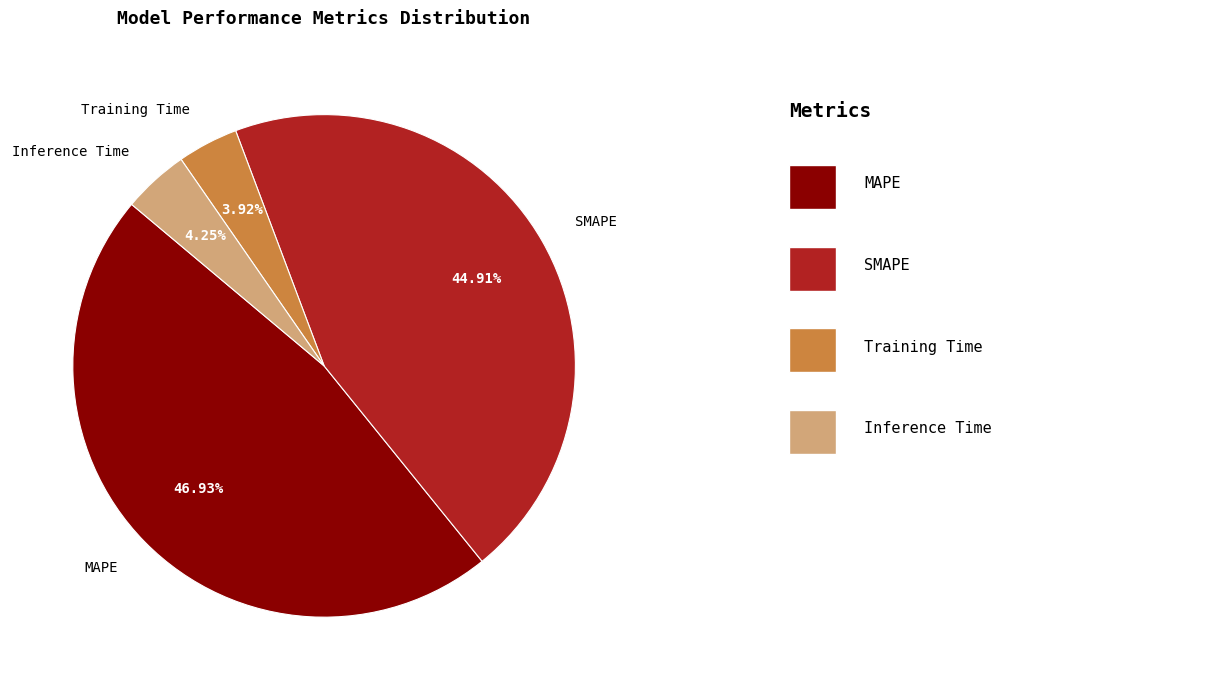

Does Inference Time represent more than half of the total?

No